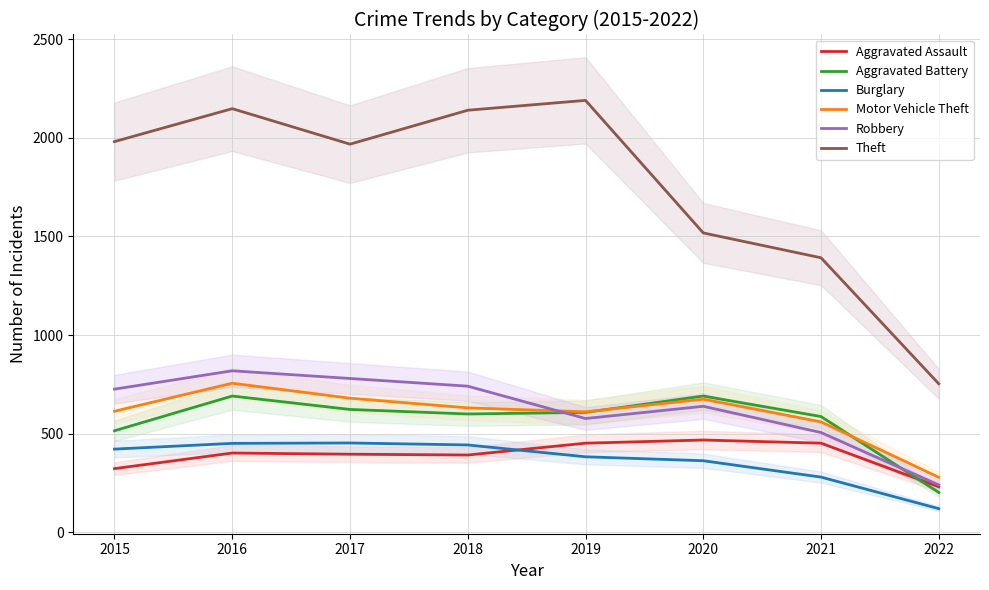

Count the number of categories in the chart.

8